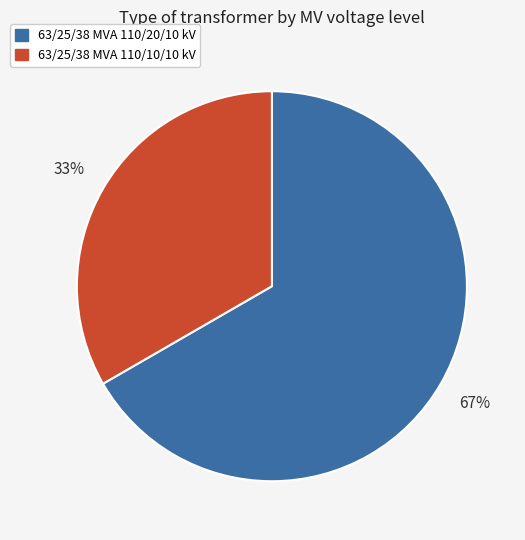

To the nearest percent, what is the combined percentage of 63/25/38 MVA 110/10/10 kV and 63/25/38 MVA 110/20/10 kV?

100%